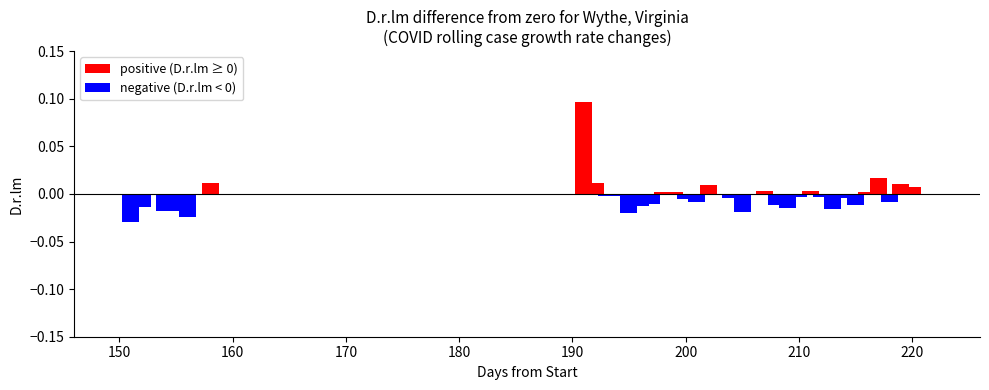

Reading right to left, what are all the values shown in this chart?

-0.0	0.0	0.0	-0.0	0.0	0.0	-0.0	-0.0	-0.0	-0.0	0.0	-0.0	-0.0	-0.0	0.0	-0.0	-0.0	-0.0	-0.0	0.0	-0.0	-0.0	0.0	0.0	-0.0	-0.0	-0.0	-0.0	-0.0	0.0	0.1	0.0	-0.0	-0.0	-0.0	-0.0	-0.0	-0.0	-0.0